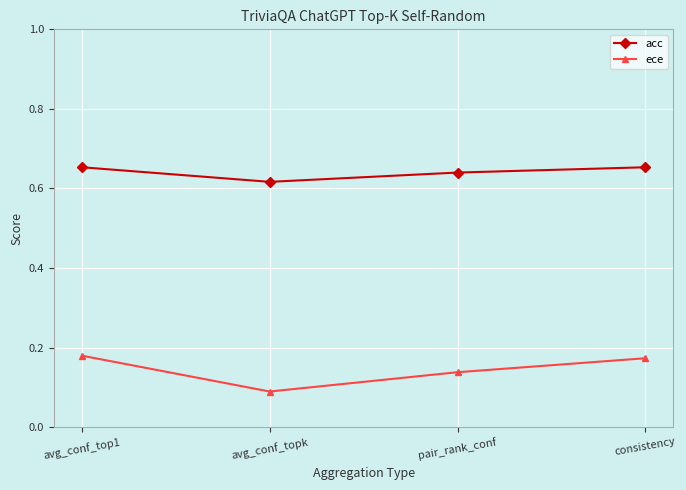

At how many categories does at least one series exceed 0?

4